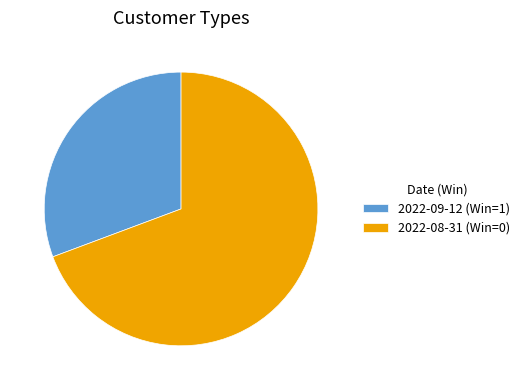

Which slice is the smallest?

2022-09-12 (Win=1)